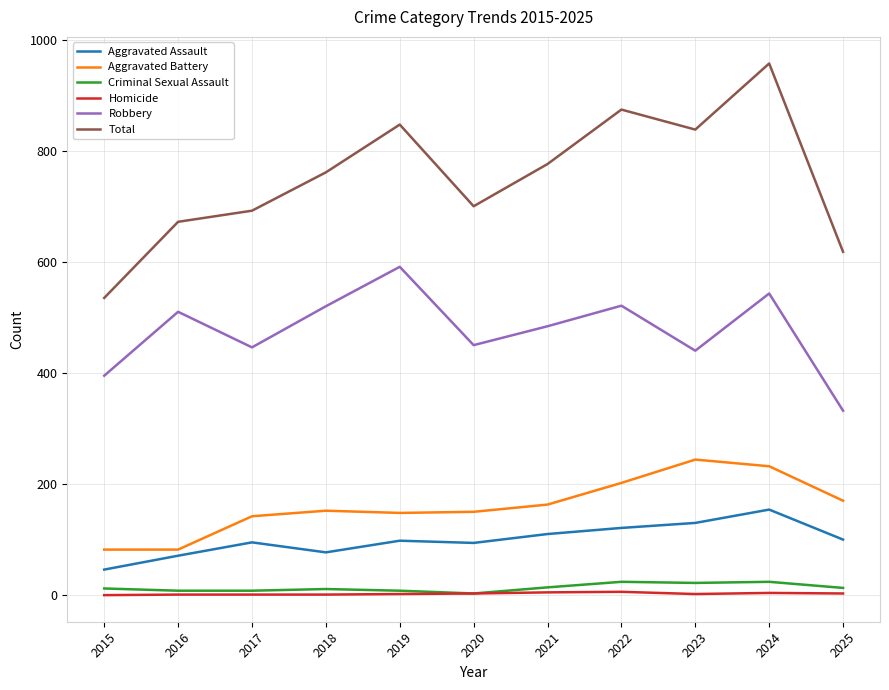

What is the difference between the Total values at 2018 and 2025?

143